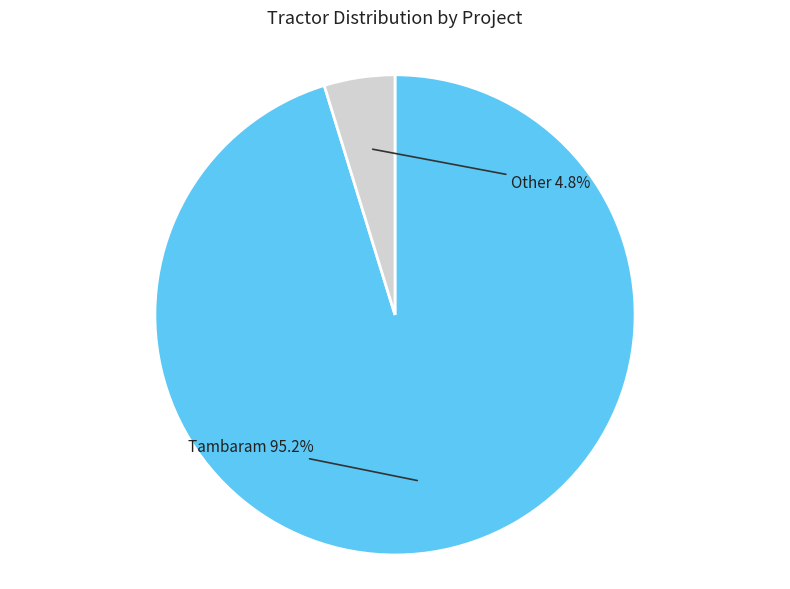

Is there any slice that represents more than half of the pie?

Yes